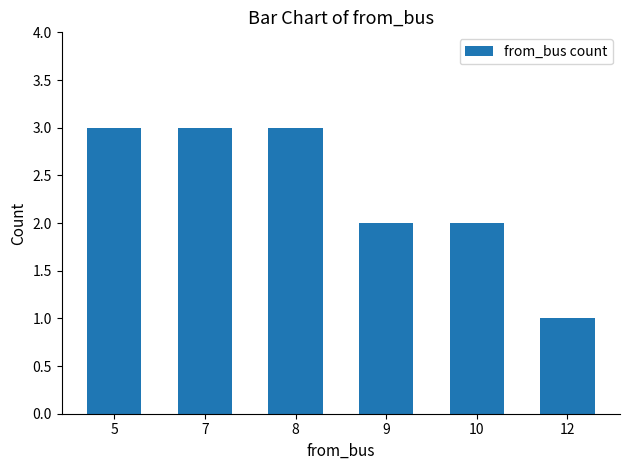

What is the difference between the maximum and second lowest values?

1